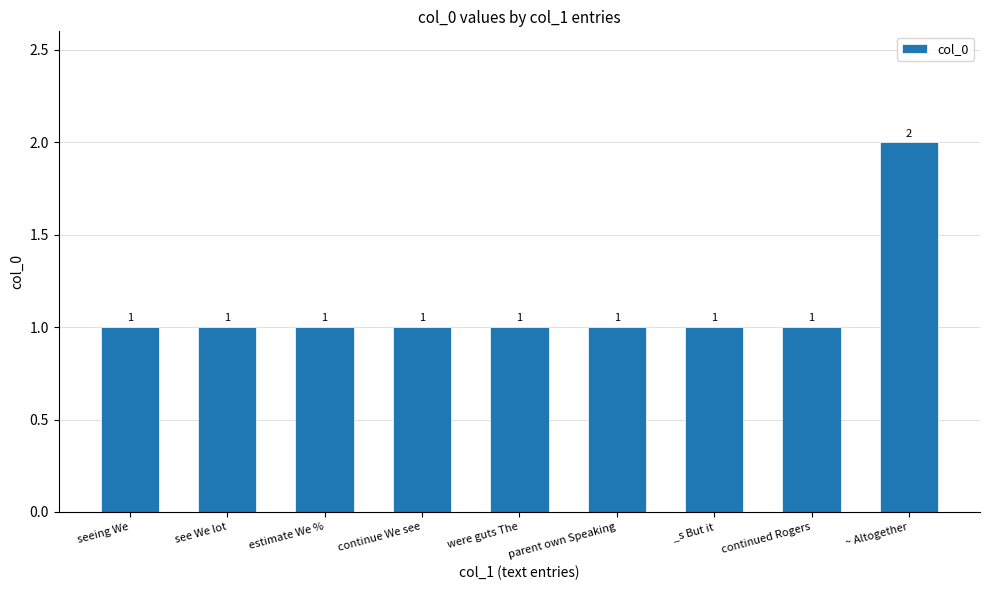

True or false: the data shows 0 at were guts The.

False